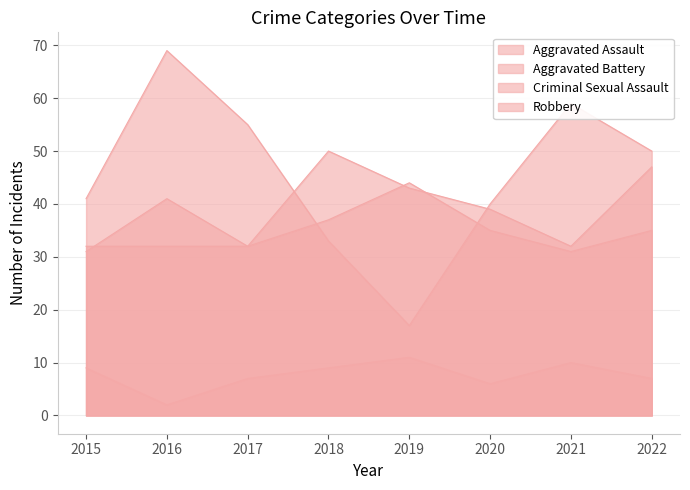

Count the number of data series in this chart.

4